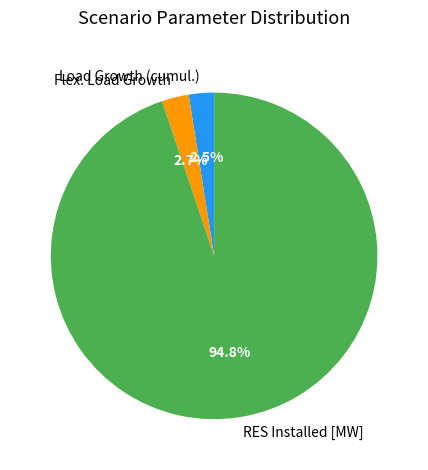

How many segments does this pie chart have?

3